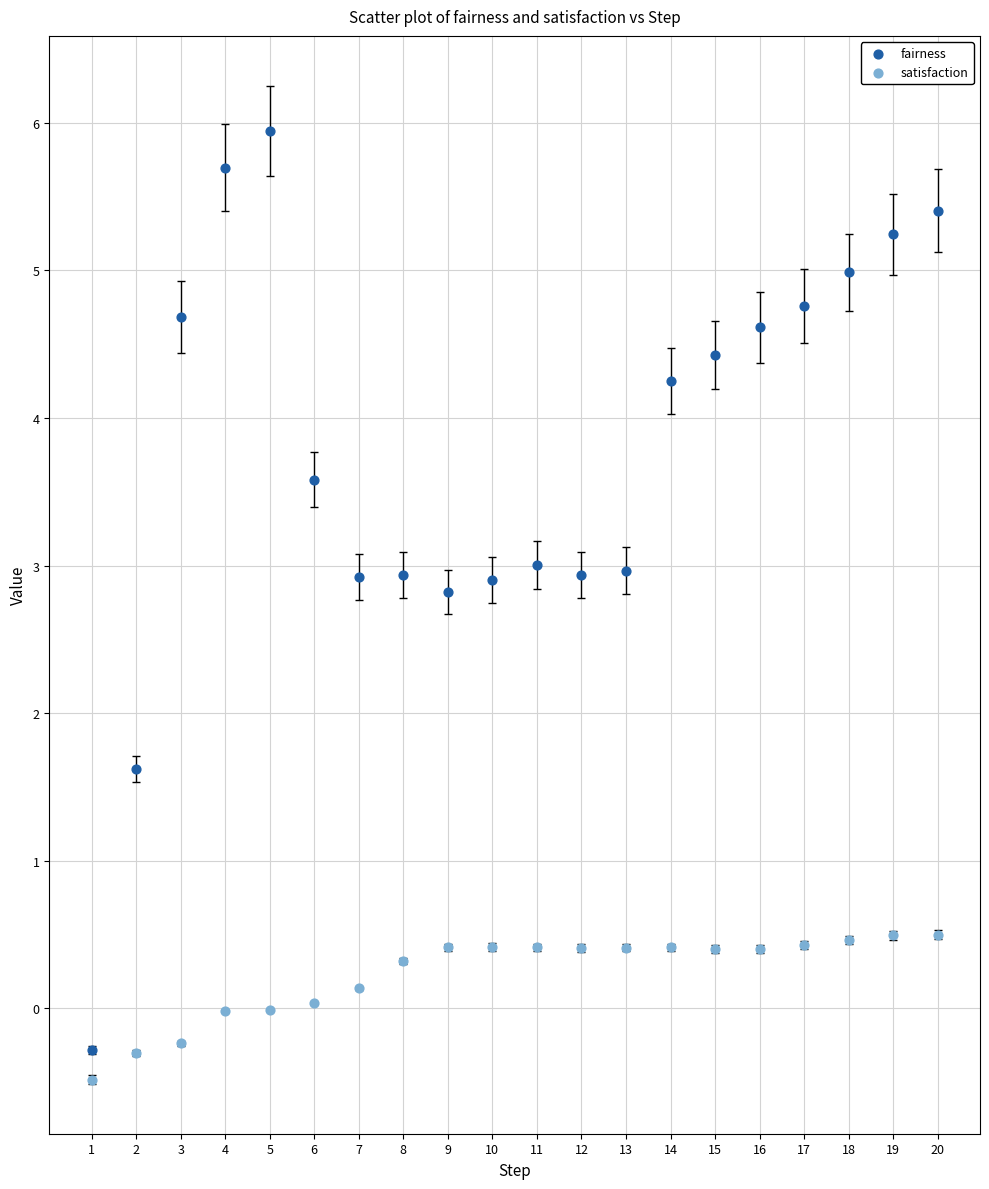

Across all data points, what is the range of Y values (max minus min)?

6.4